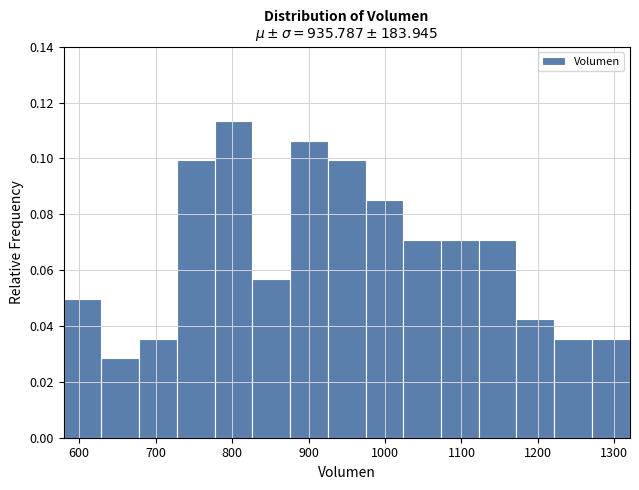

How tall is the bar that spans 680 to 730 on the x-axis? Neither the bar edges nor the heights are printed on the chart, so give them approximately, as read against the axes.

0.036